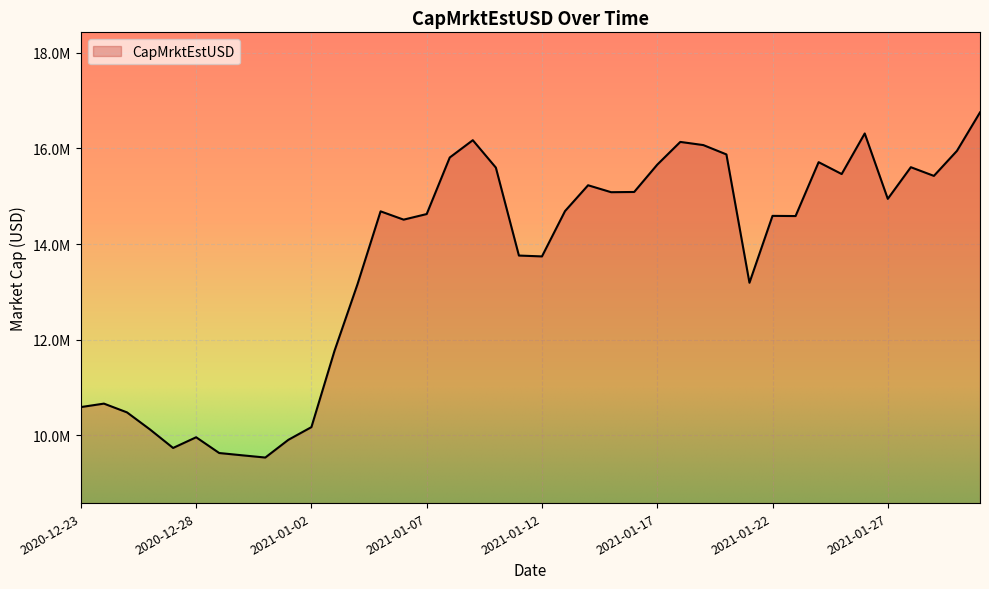

Which label corresponds to the smallest value in the chart?

2020-12-31